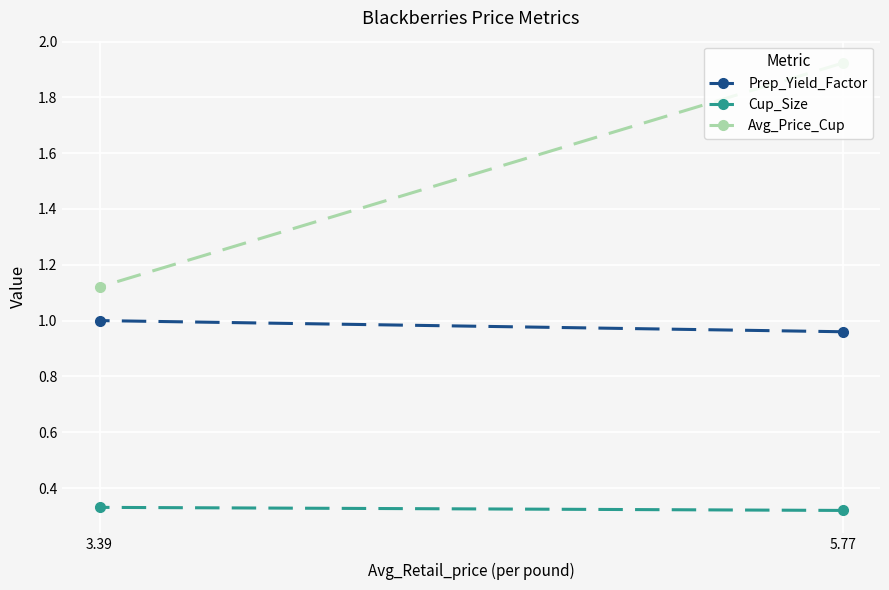

What position from the left is 3.39?

2